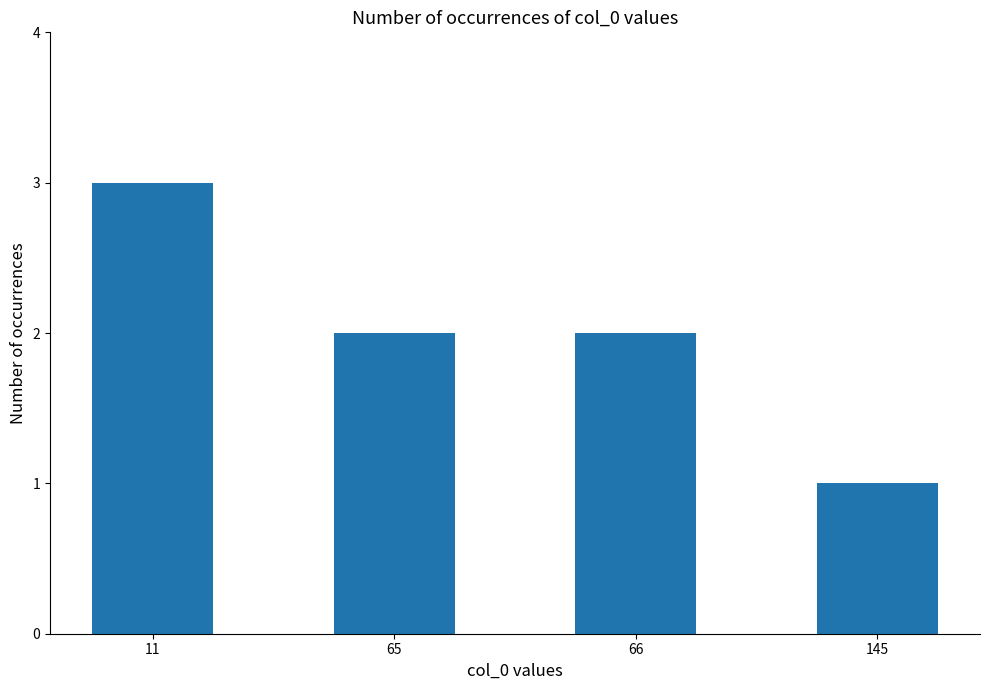

Count the values in the range 2 to 3.

3